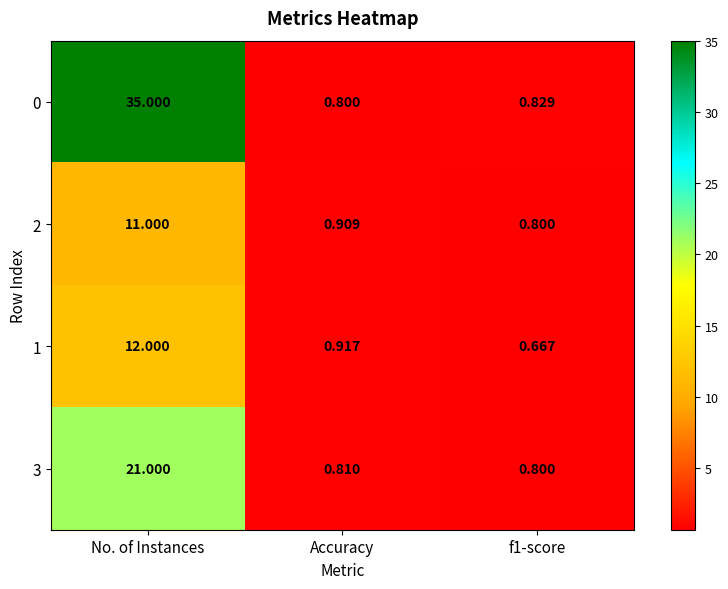

Is the value of 0 at Accuracy greater than the value of 1 at No. of Instances?

No